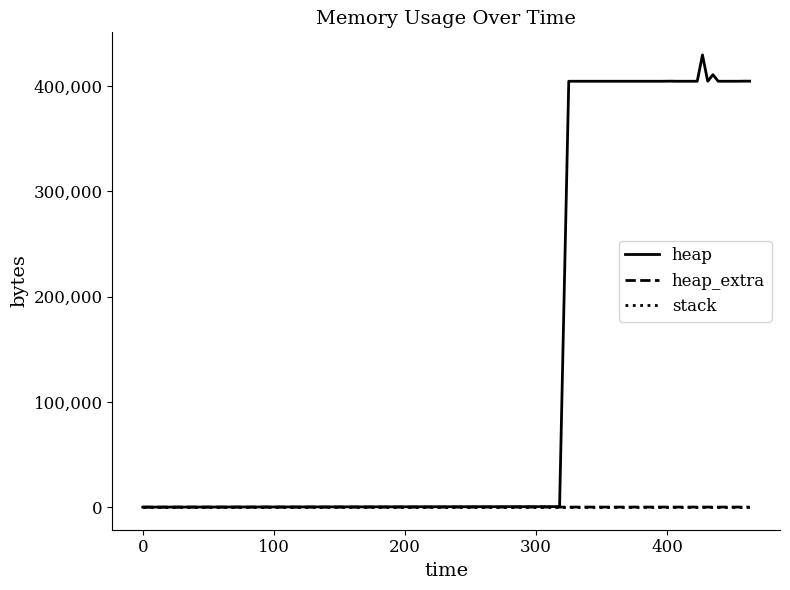

Which series has the largest total across all categories?

heap